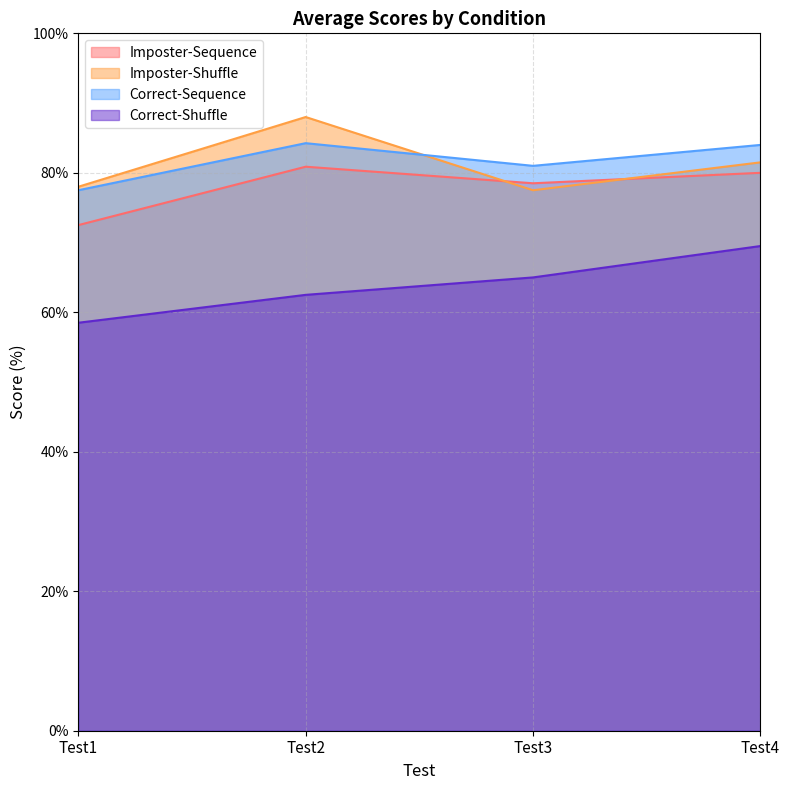

How many series are shown in this chart?

4